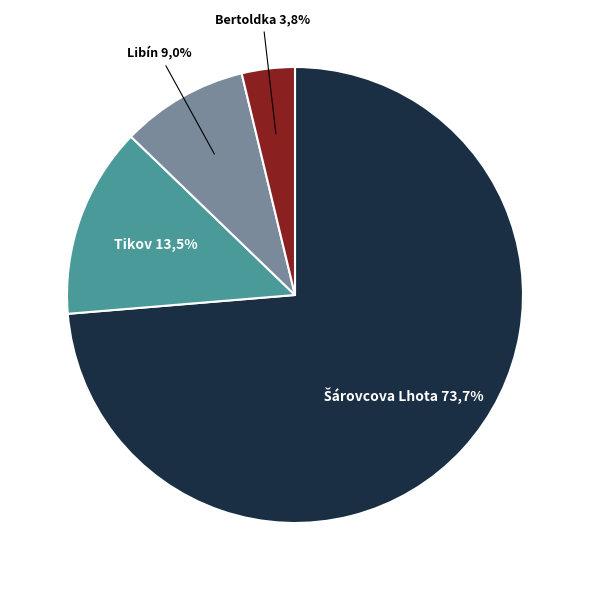

To the nearest percent, what is the combined percentage of Tikov and Bertoldka?

17%